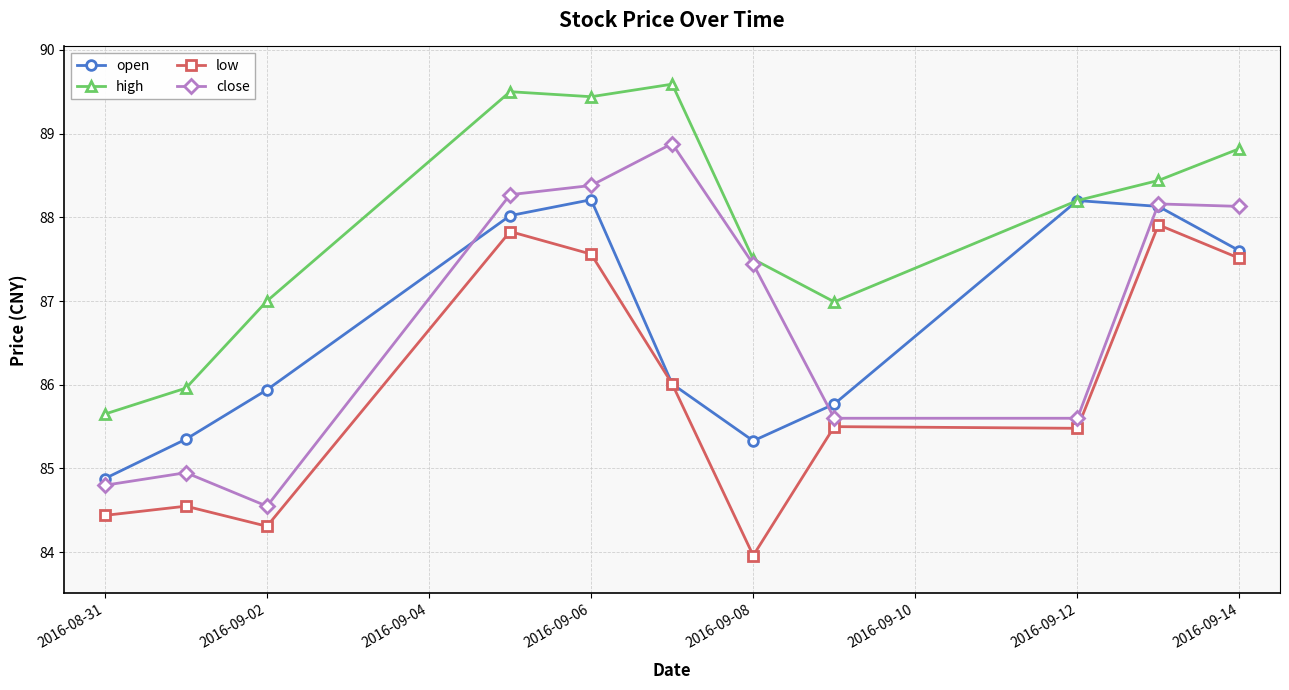

In open, how many points are higher than both neighbors (excluding endpoints)?

2